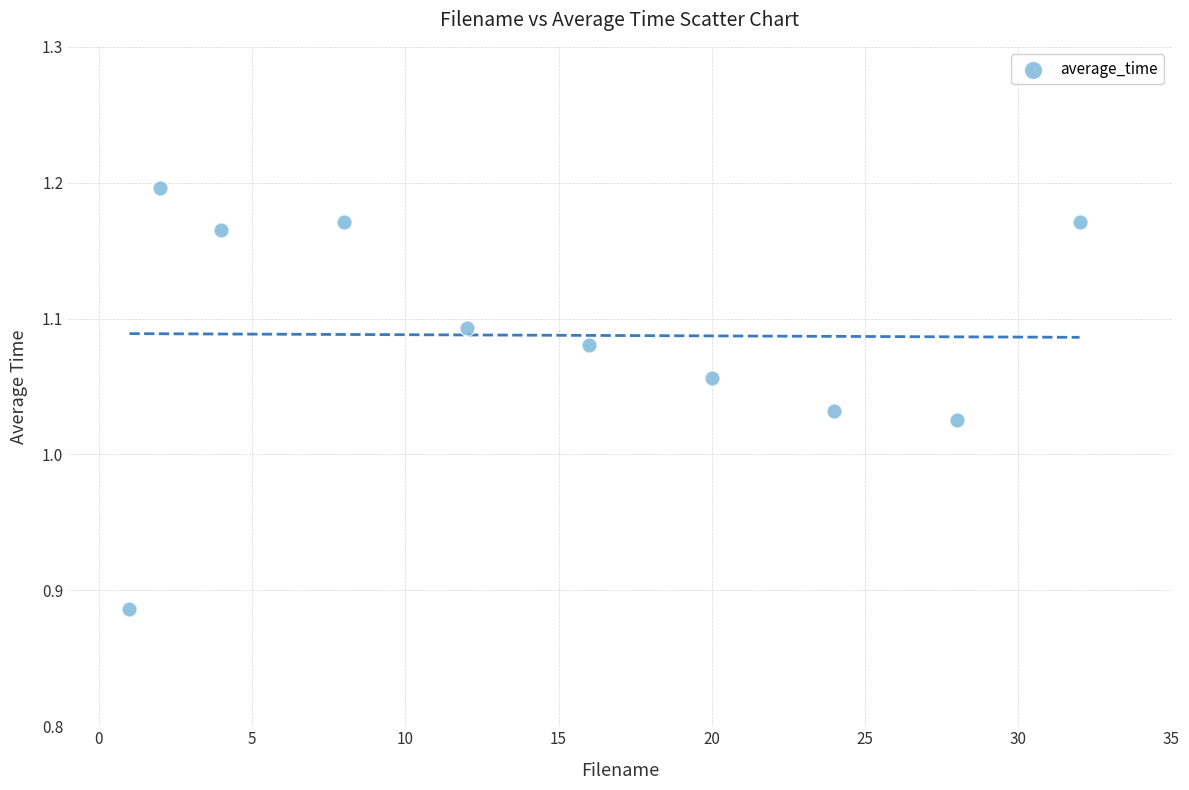

What is the range of X values (max minus min)?

31.0